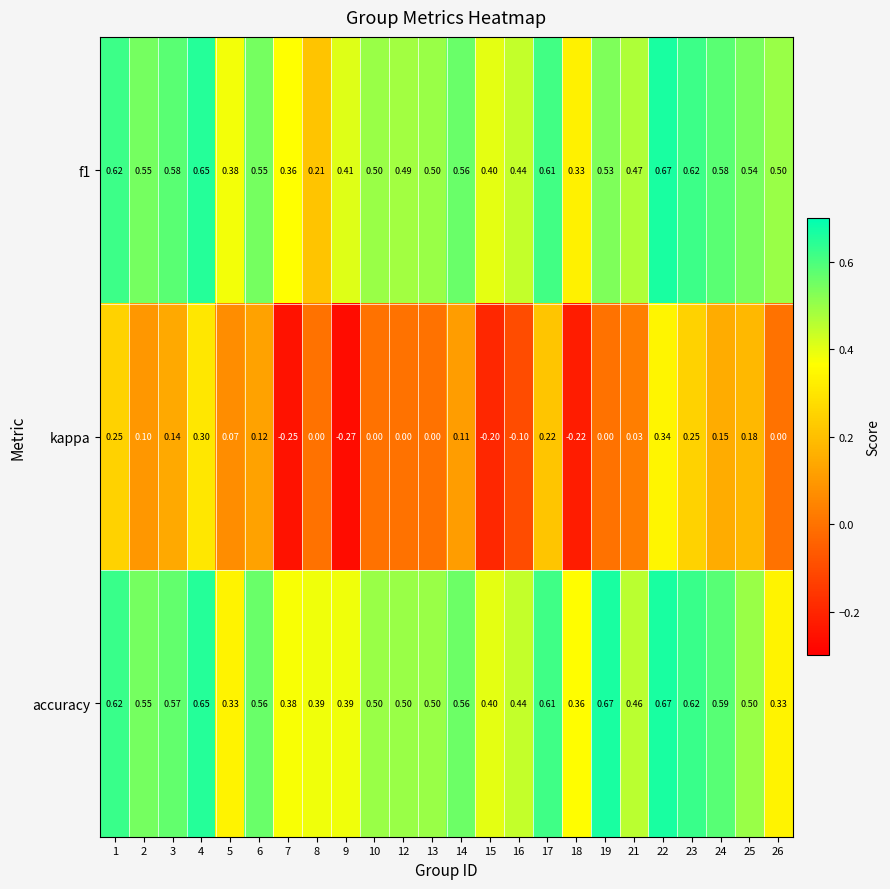

Which series has the largest range (max minus min)?

kappa